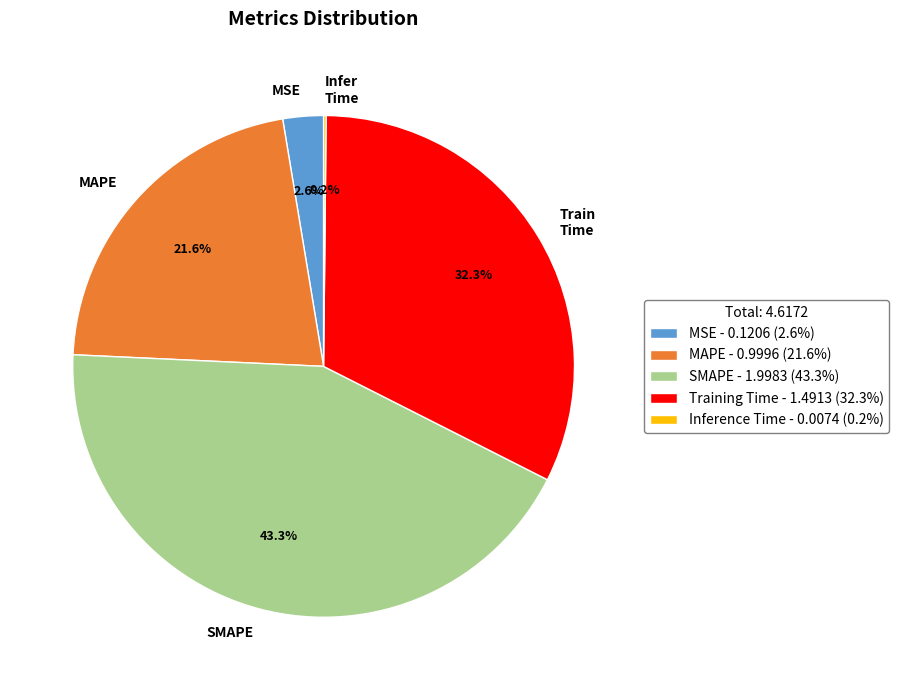

Which category has the biggest portion of the pie?

SMAPE